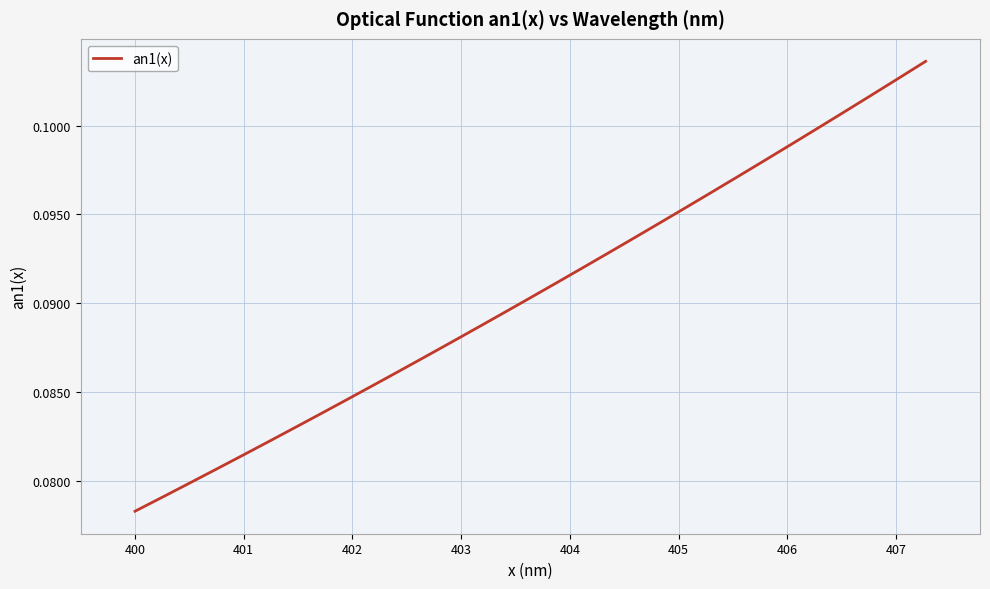

How many series are shown in this chart?

1